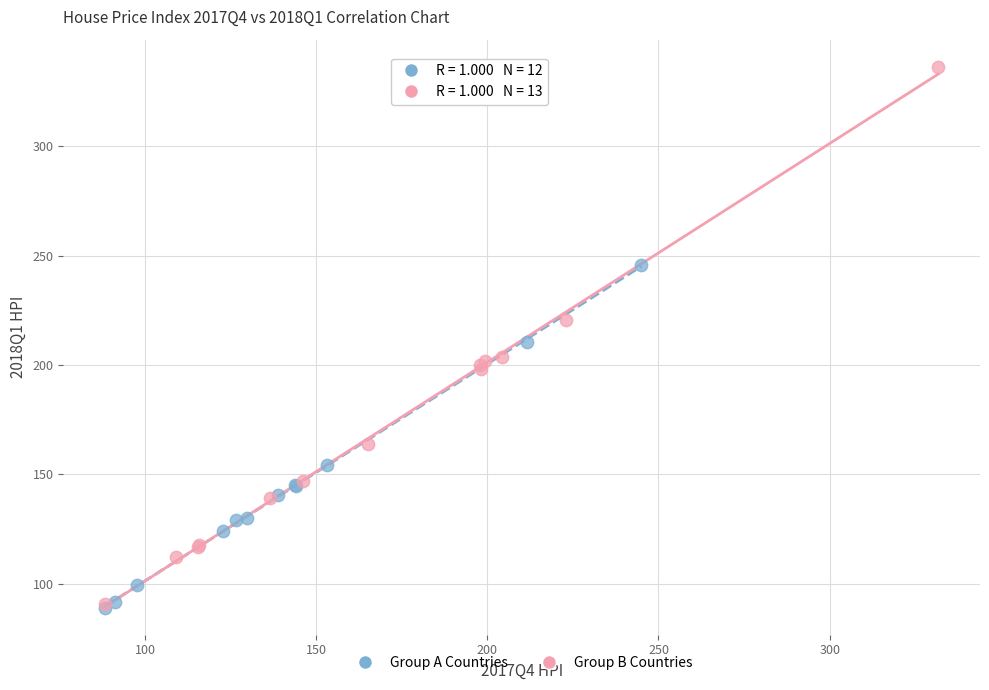

What are all the series names shown in the legend?

Group A Countries, Group B Countries